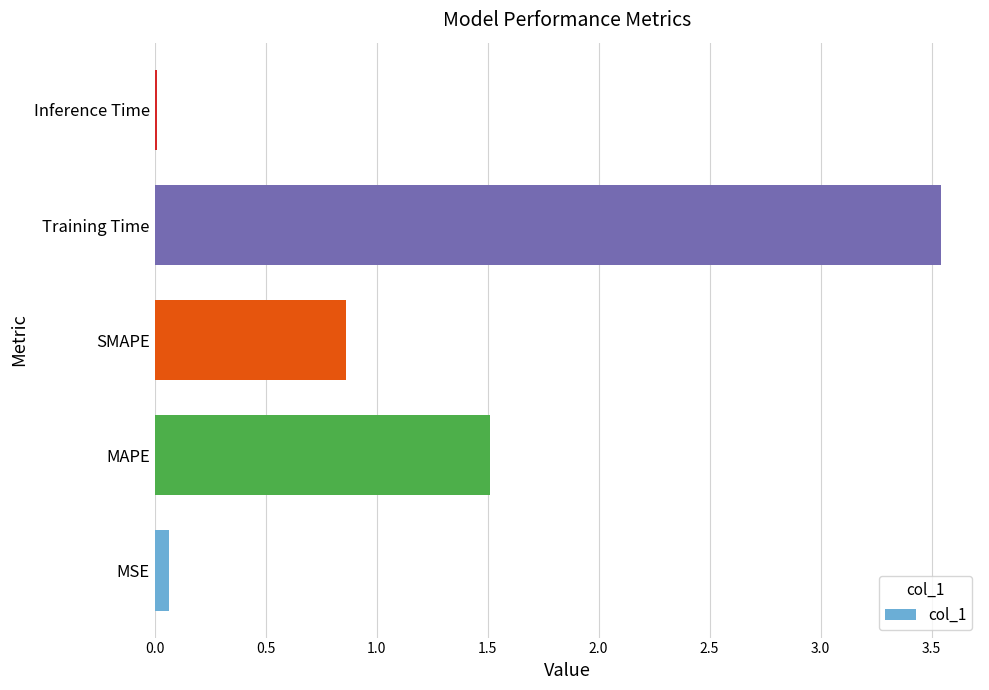

Count the number of categories in the chart.

5